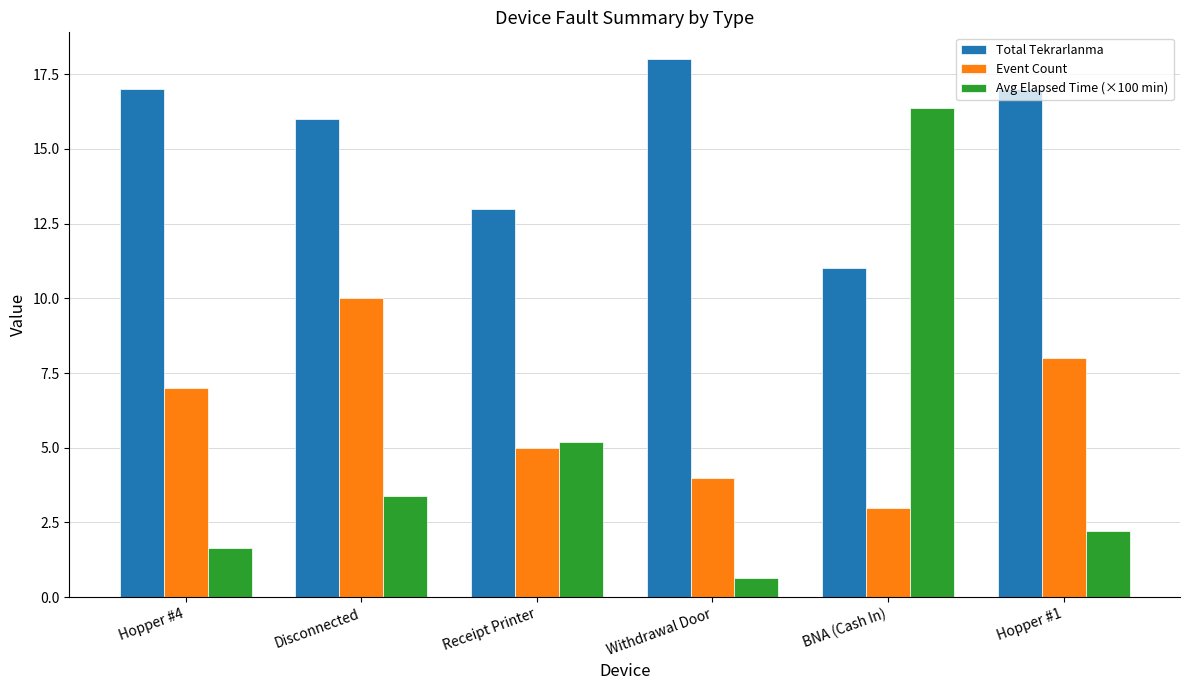

Count the number of categories in the chart.

6